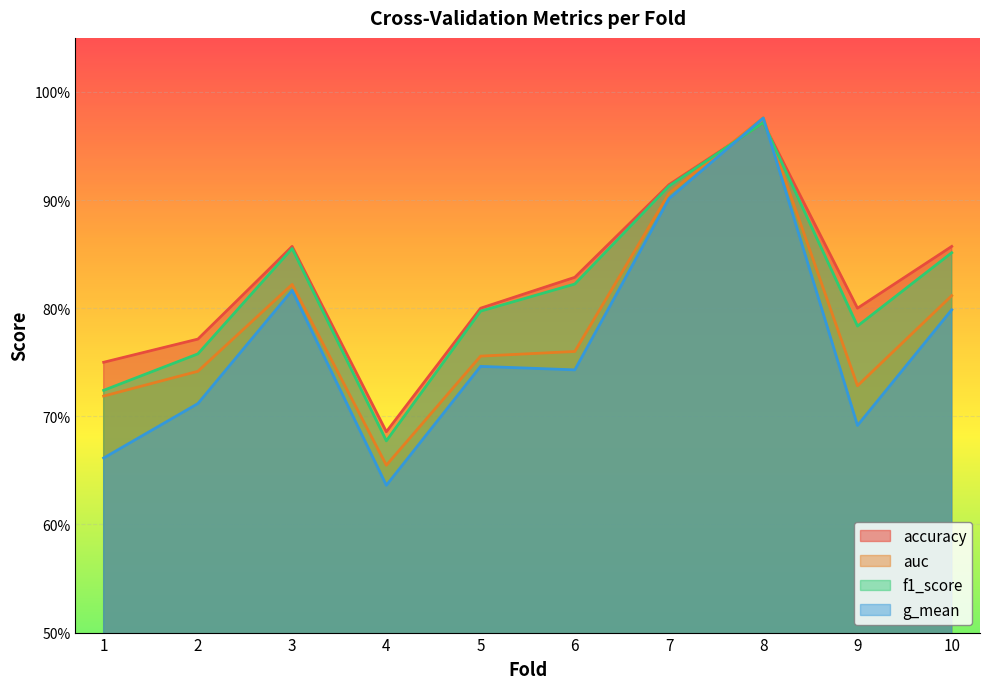

Which series has the largest total across all categories?

accuracy